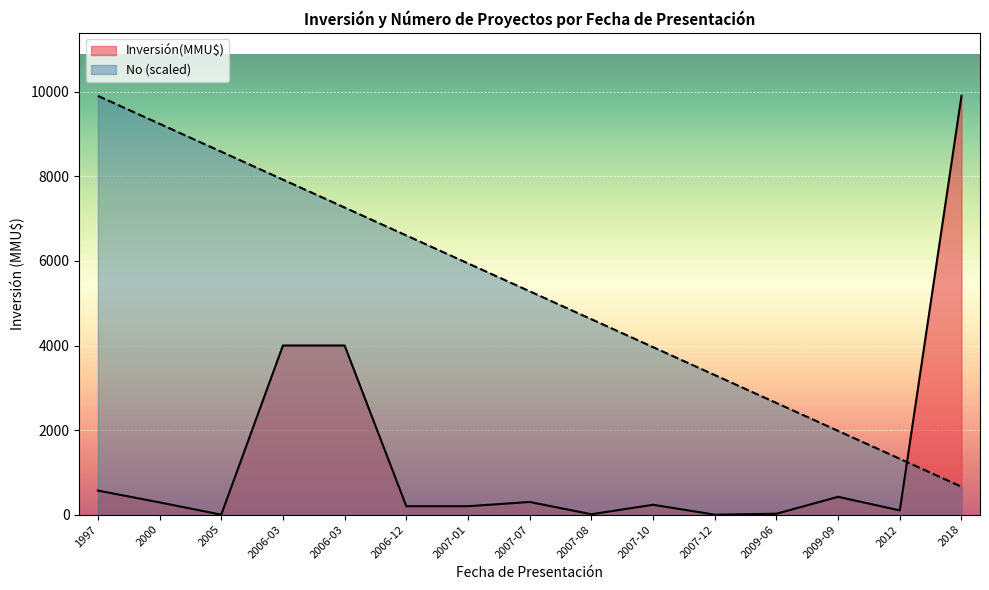

Which series has the widest spread of values?

Inversión(MMU$)